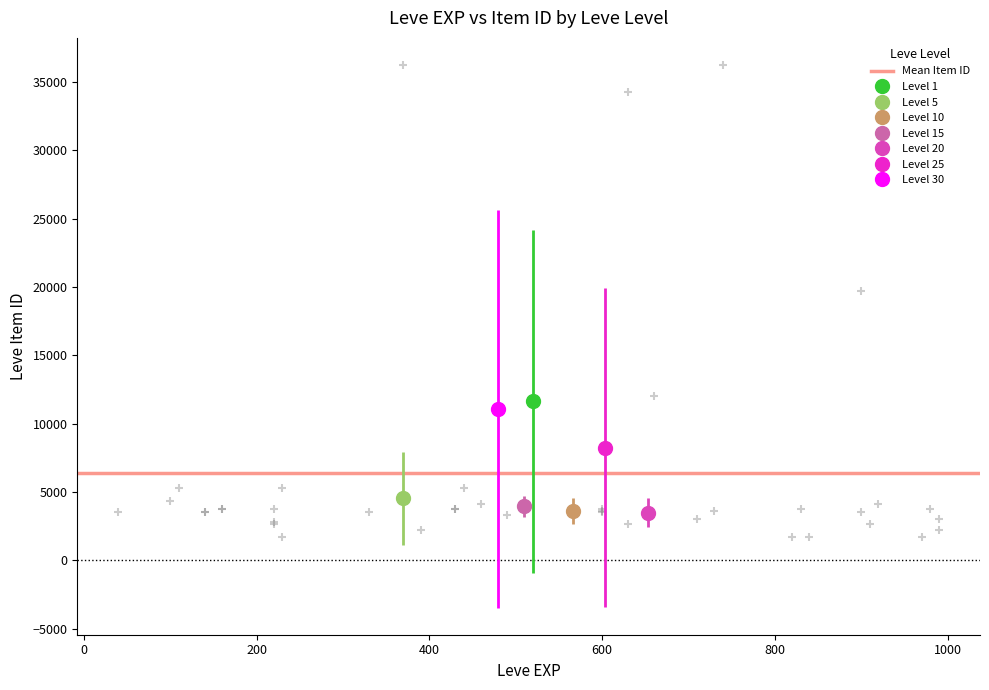

What Y value in the scatter plot is closest to 18967?

19744